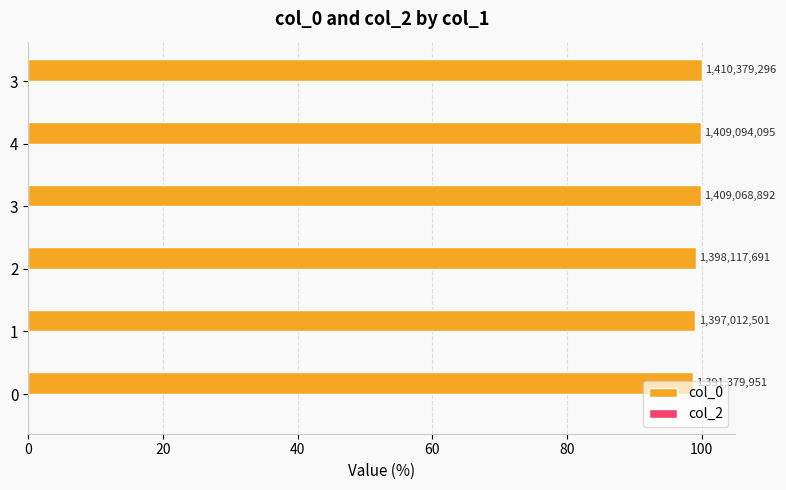

Are the bars horizontal?

Yes